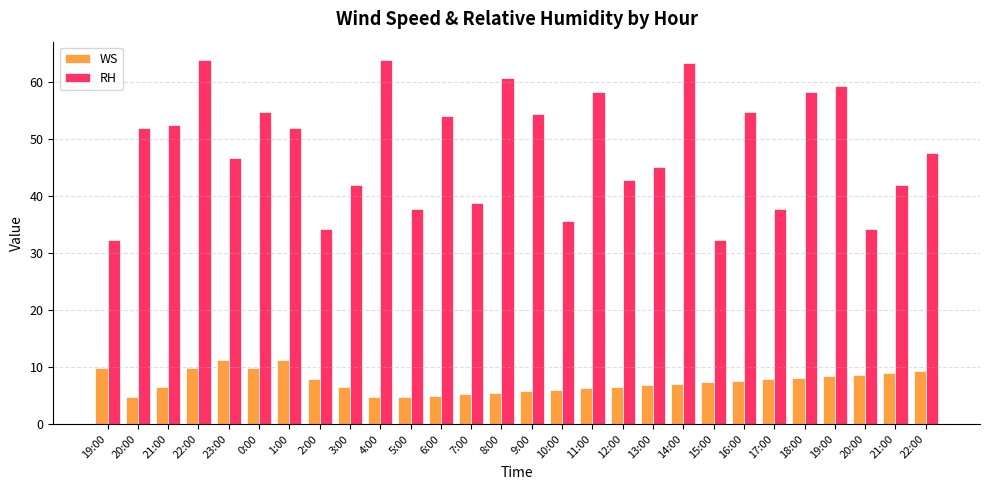

At which category is the sum across all series the highest?

22:00